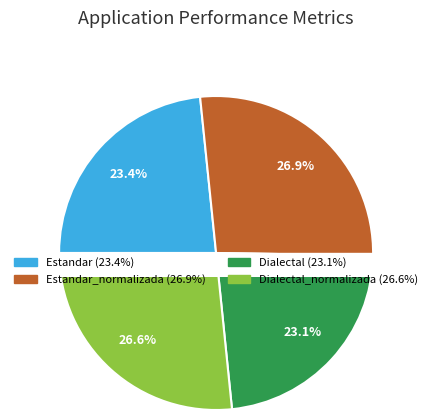

True or false: Estandar_normalizada accounts for 27% of the total.

True